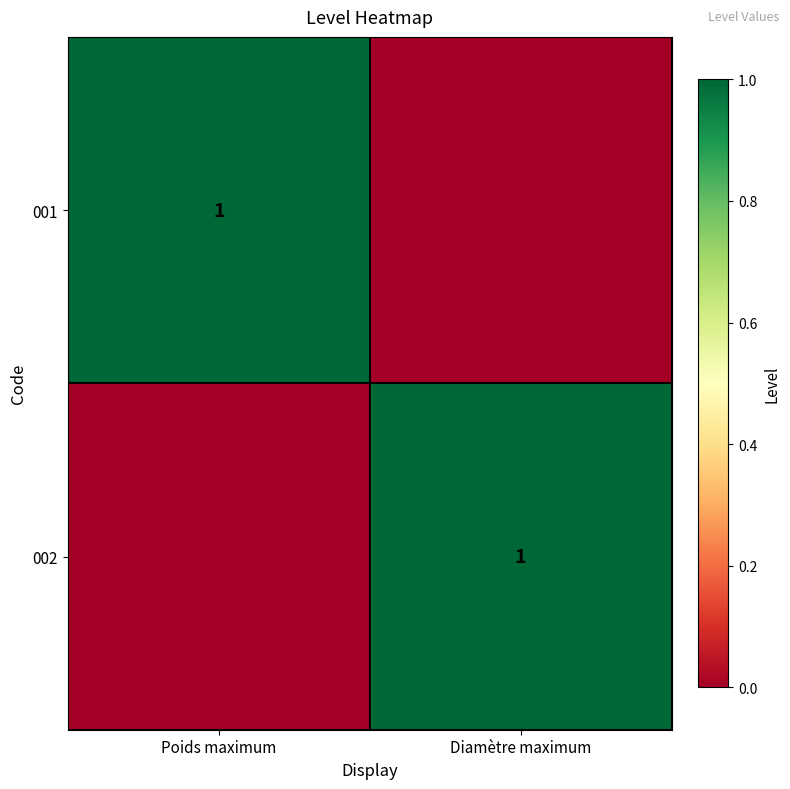

The 001 series shows 0 at Poids maximum. True or false?

False